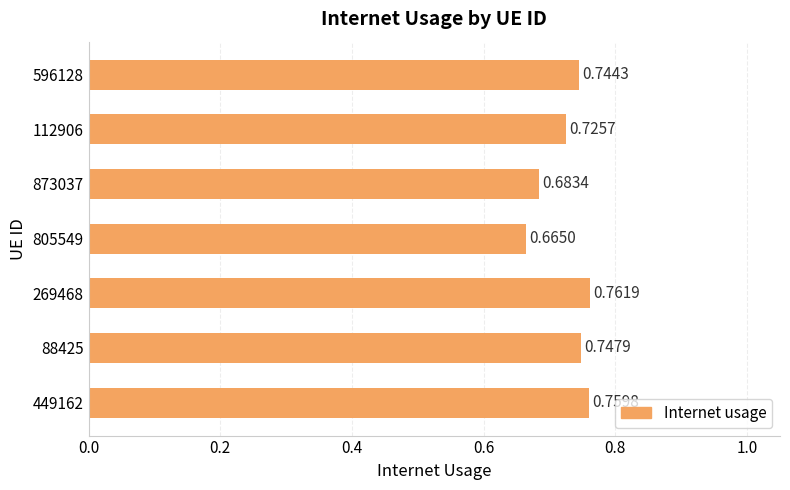

Are the bars horizontal?

Yes